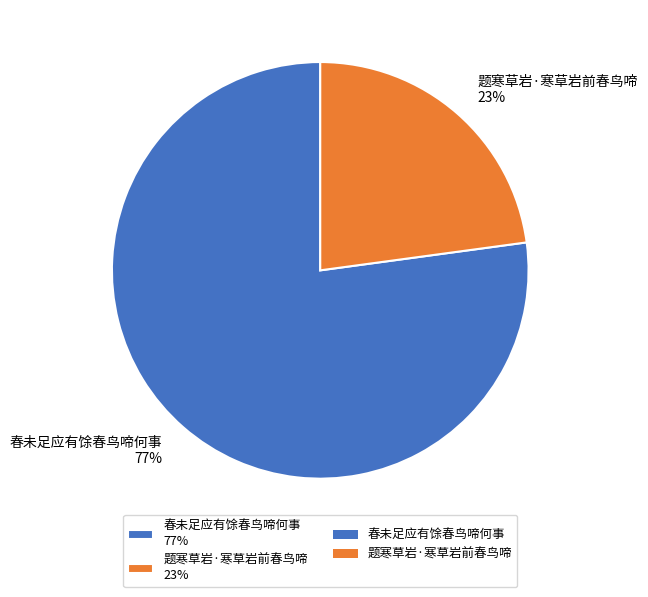

What is the majority slice?

春未足应有馀春鸟啼何事